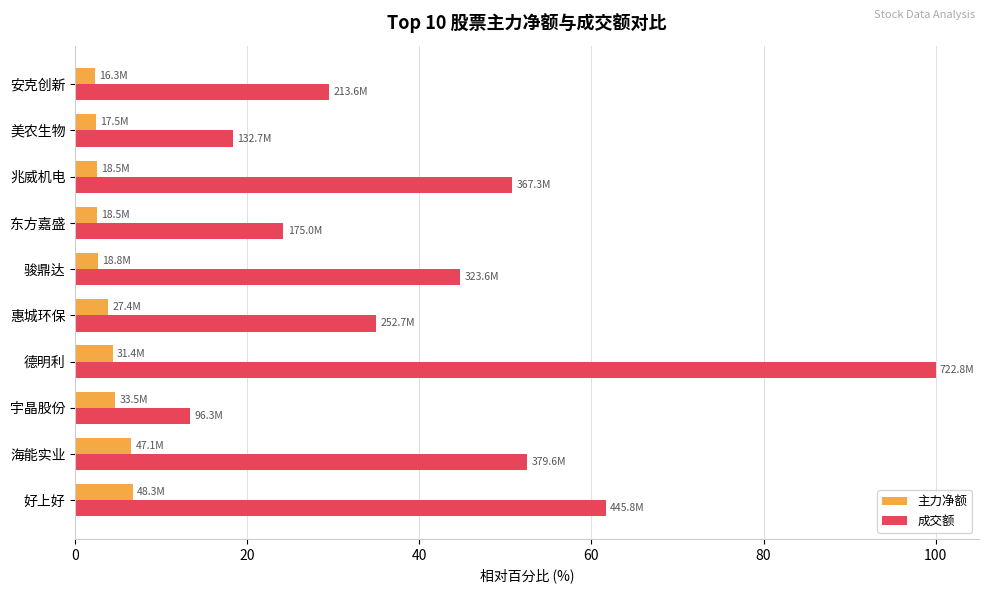

What is the total value across all series at 好上好?

68.4